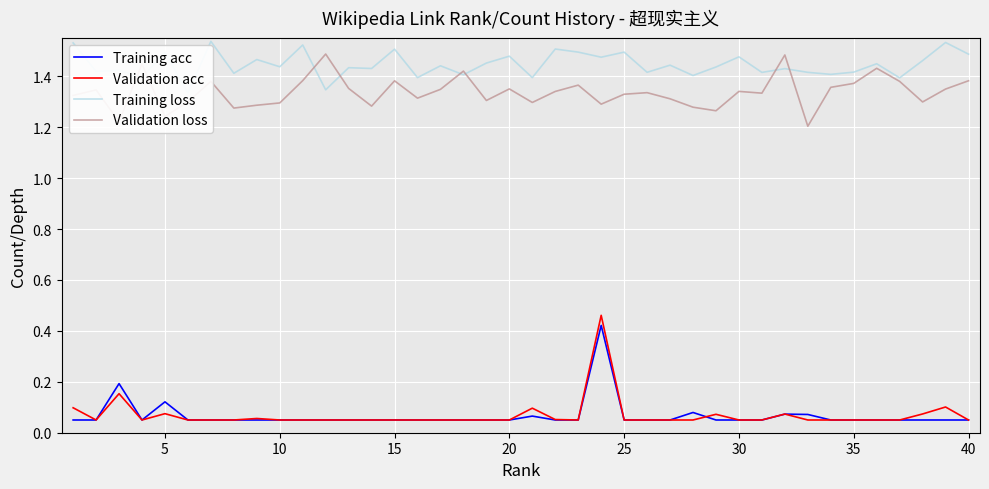

The value of Validation loss at 25 is 2.3. True or false?

False